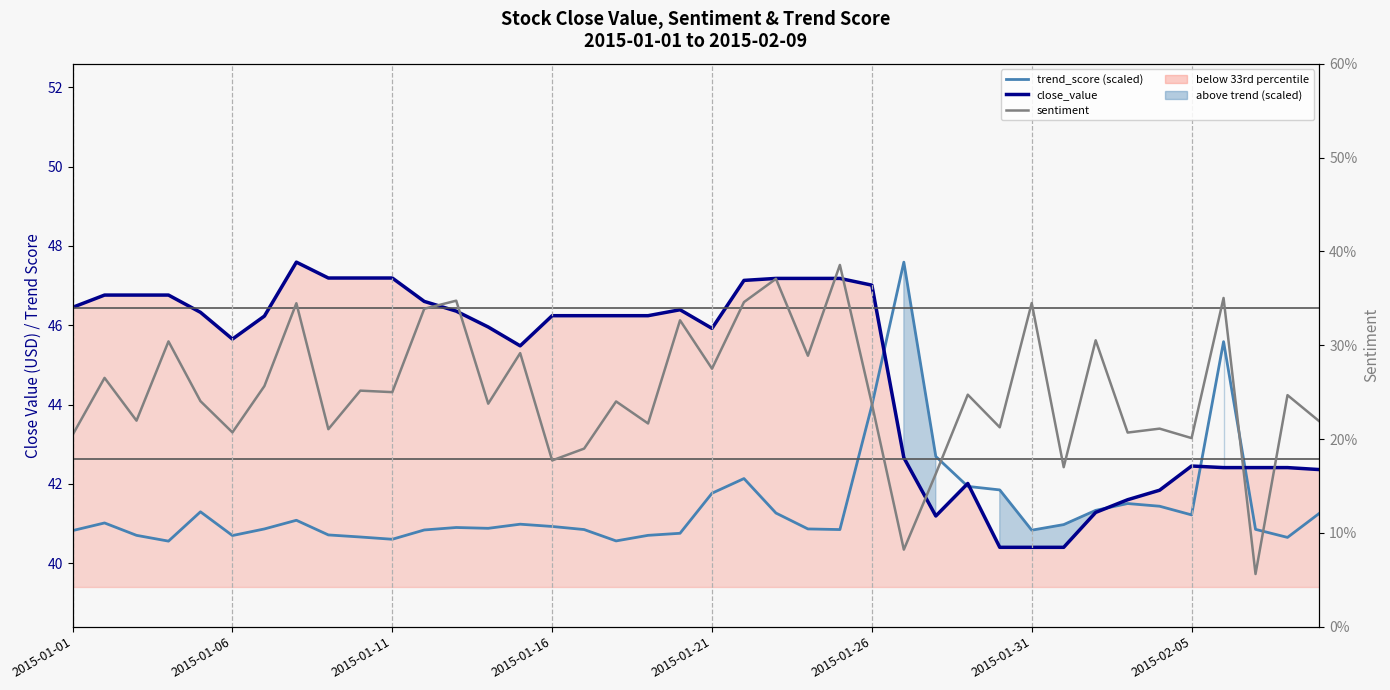

True or false: sentiment has more than 2 points higher than both neighbors.

True